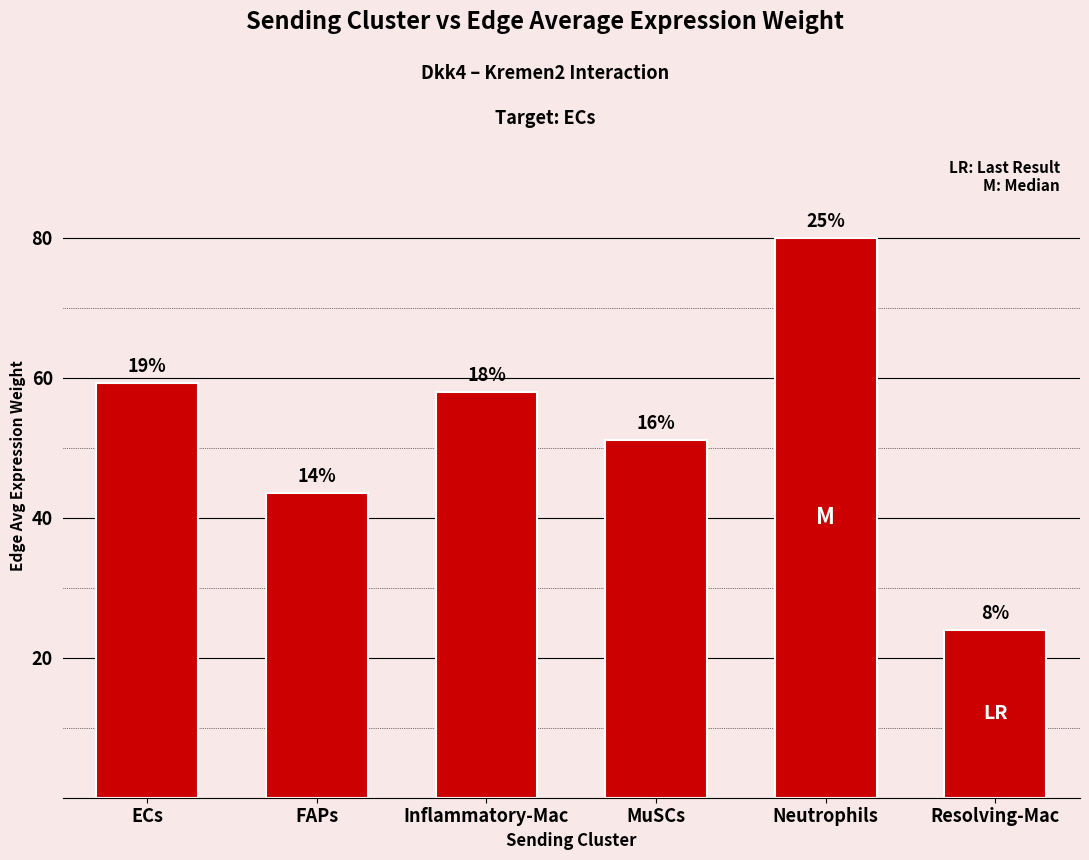

Which label corresponds to the largest value in the chart?

Neutrophils